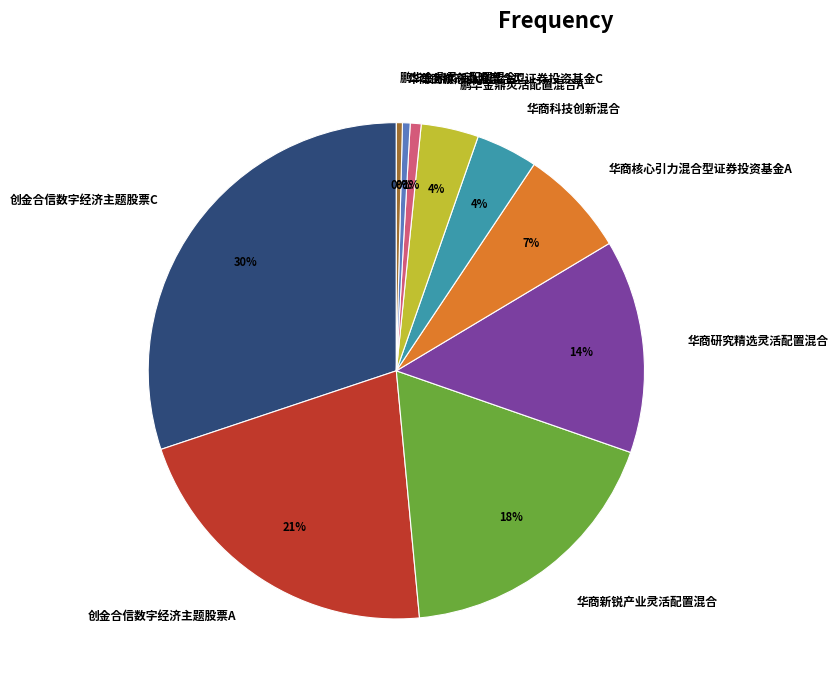

To the nearest percent, what percentage of the pie is 华商研究精选灵活配置混合?

14%